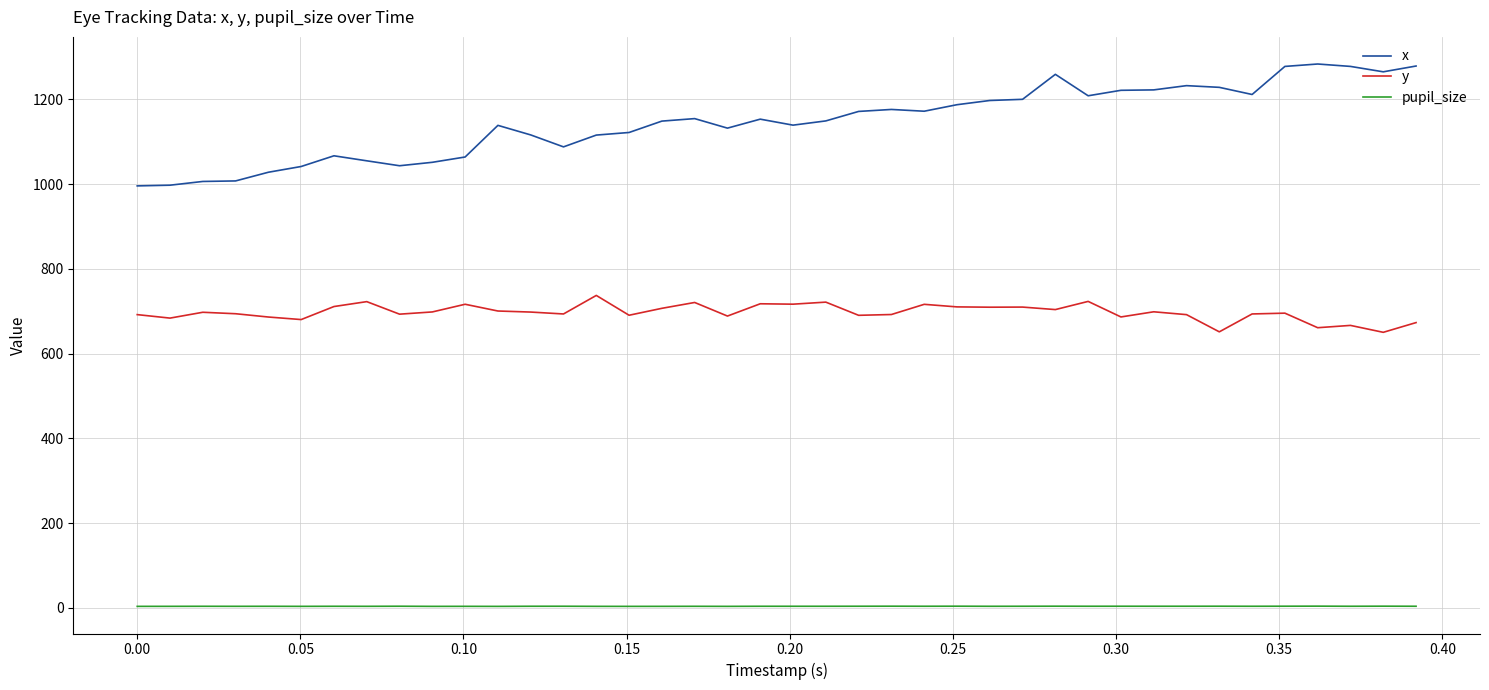

Which series has the largest total across all categories?

x